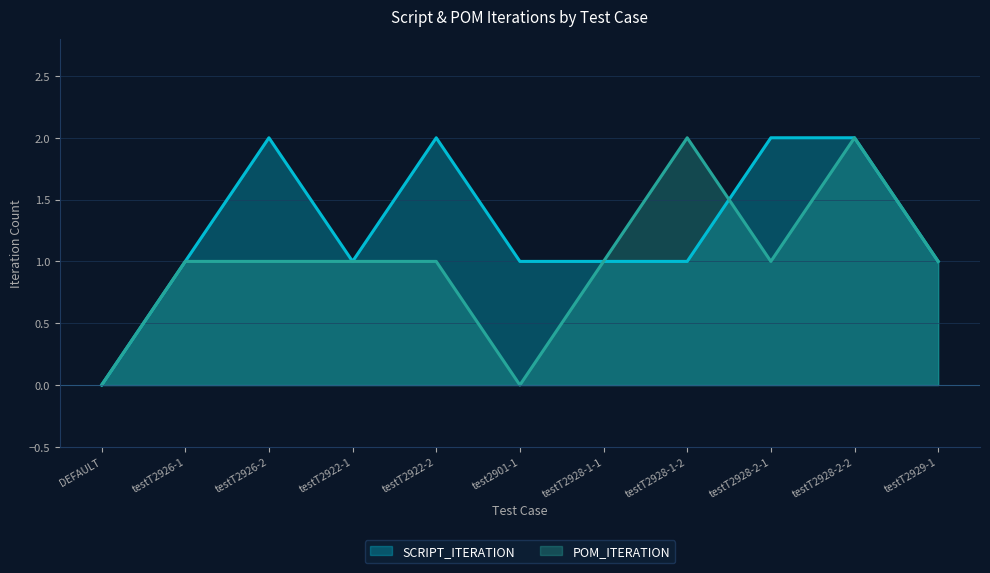

Reading left to right, what are all the values shown in this chart?

SCRIPT_ITERATION: DEFAULT=0	testT2926-1=1	testT2926-2=2	testT2922-1=1	testT2922-2=2	test2901-1=1	testT2928-1-1=1	testT2928-1-2=1	testT2928-2-1=2	testT2928-2-2=2	testT2929-1=1
POM_ITERATION: DEFAULT=0	testT2926-1=1	testT2926-2=1	testT2922-1=1	testT2922-2=1	test2901-1=0	testT2928-1-1=1	testT2928-1-2=2	testT2928-2-1=1	testT2928-2-2=2	testT2929-1=1